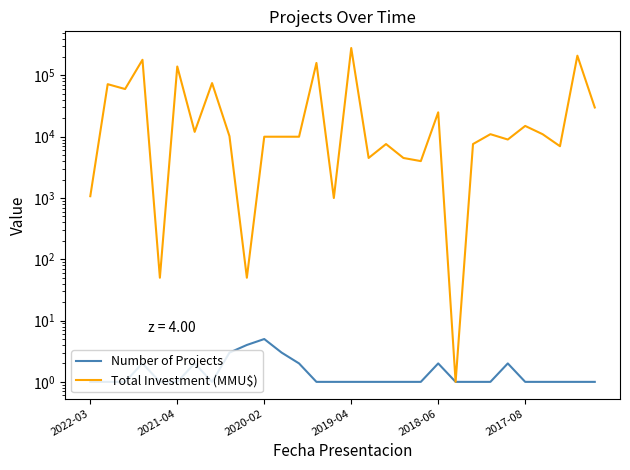

Rank the series at 14 from lowest to highest value.

Number of Projects, Total Investment (MMU$)